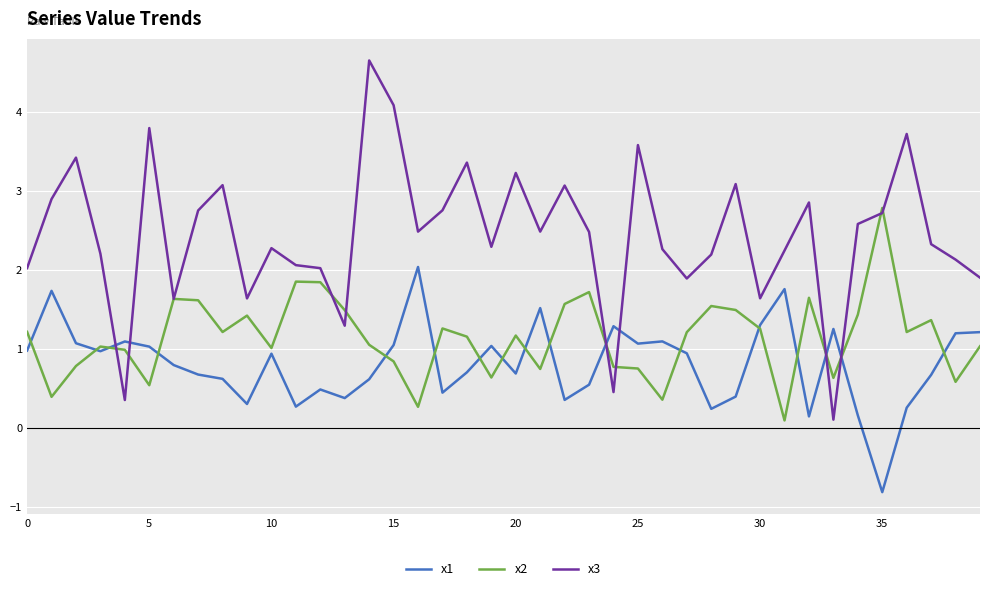

Rank the series by their maximum value, from highest to lowest.

x3, x2, x1